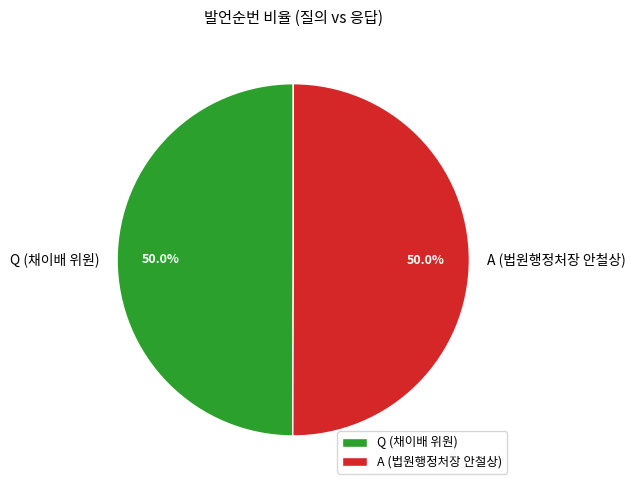

The Q (채이배 위원) slice represents 63% of the pie. True or false?

False